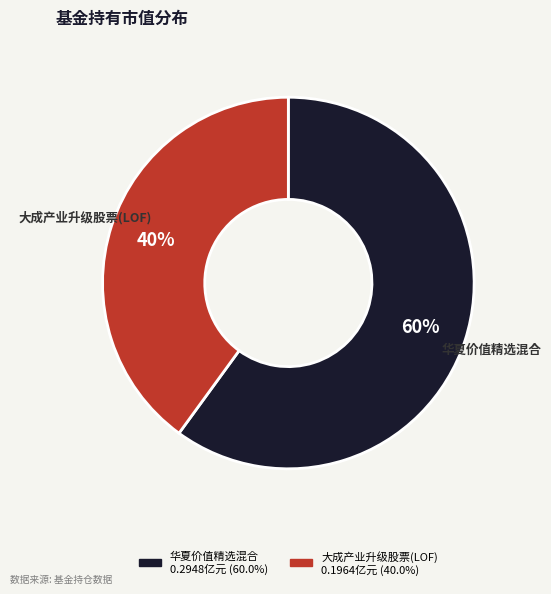

What is the largest slice in the pie chart?

华夏价值精选混合